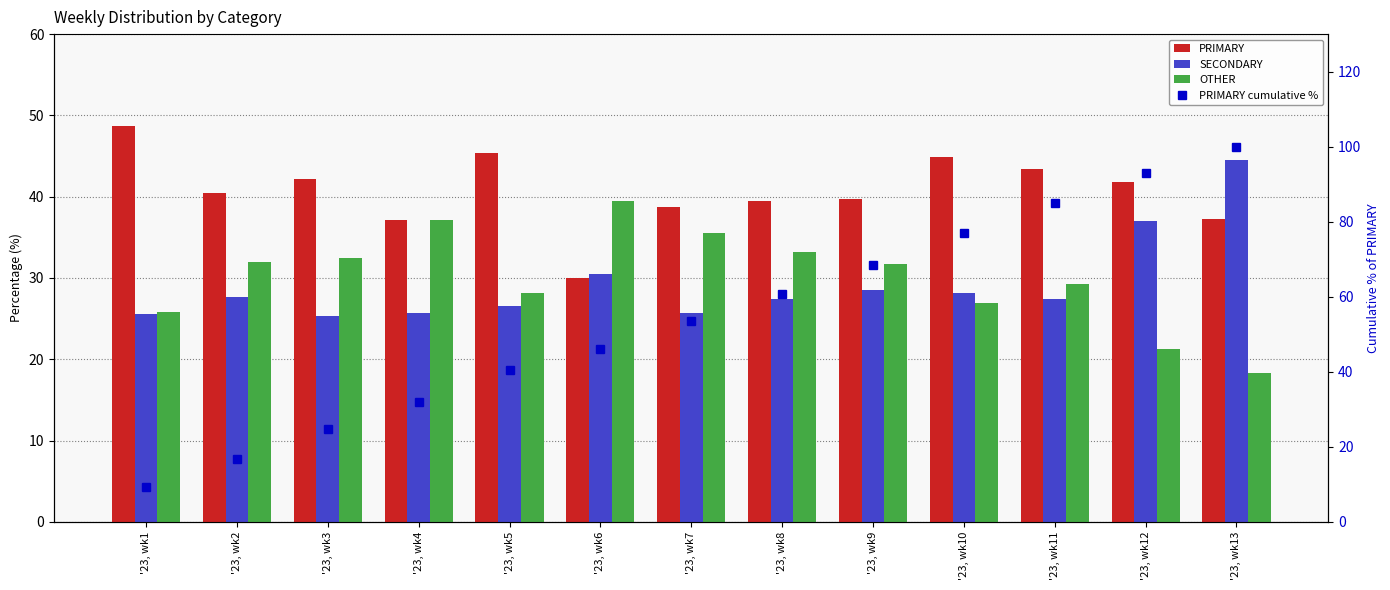

At which label does SECONDARY reach its minimum?

'23, wk3